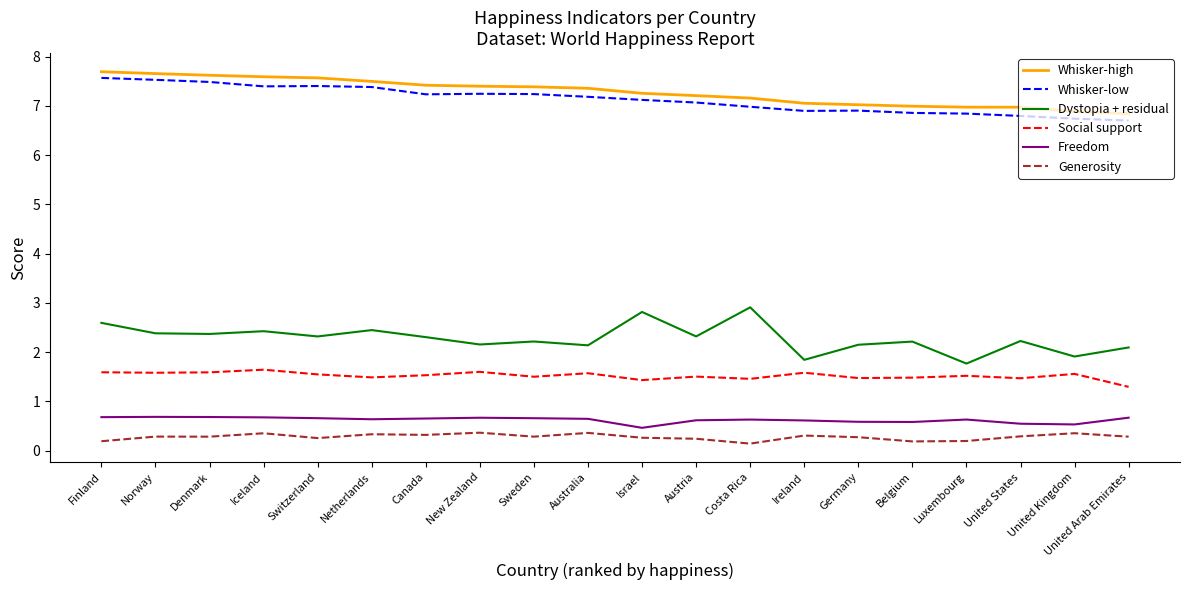

What value does the Generosity series have at New Zealand?

0.4